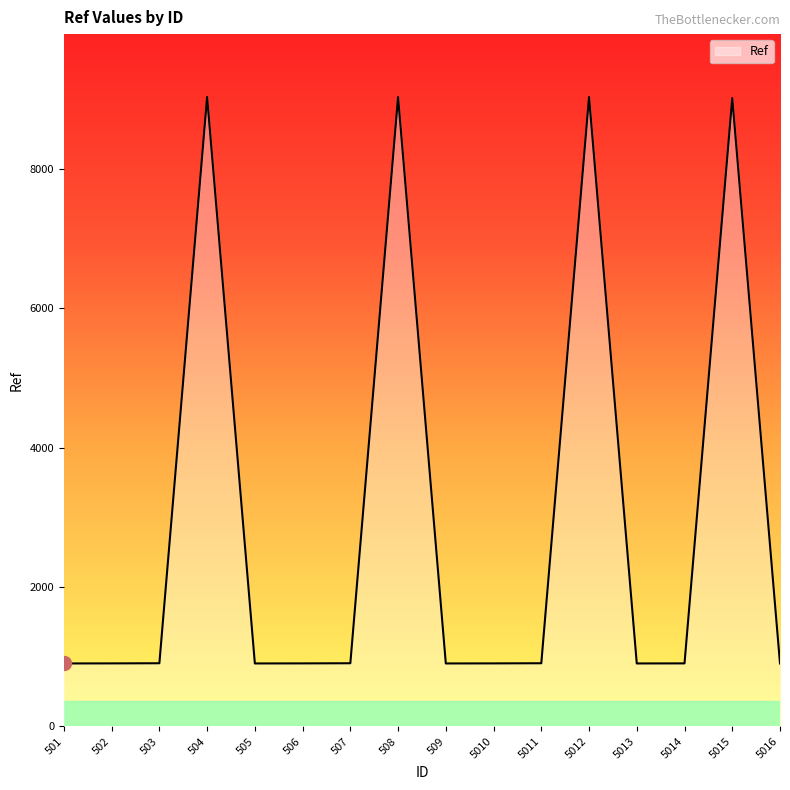

What is the minimum value shown in the chart?

901